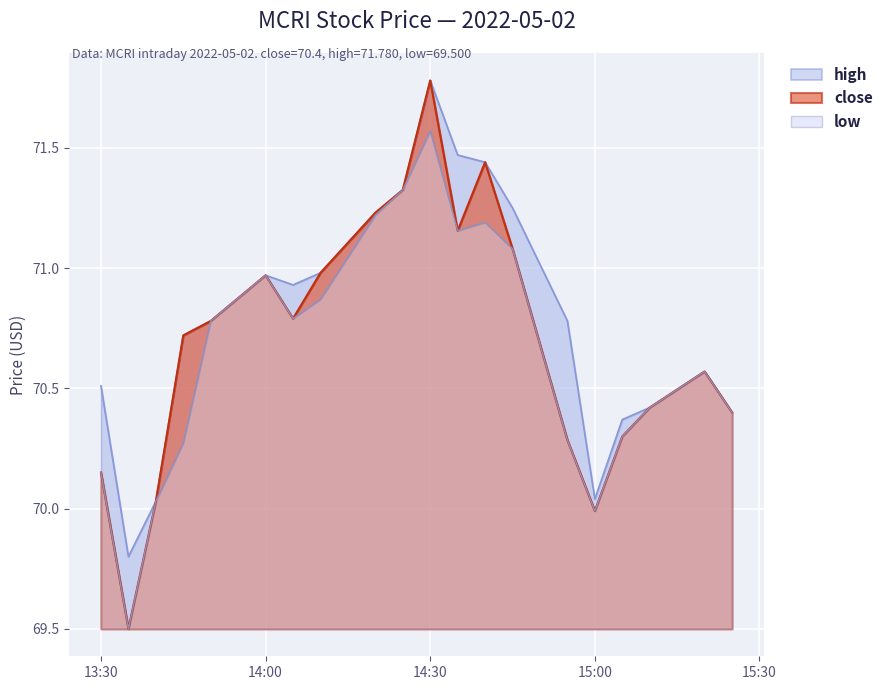

How many interior local valleys does the close series have?

4